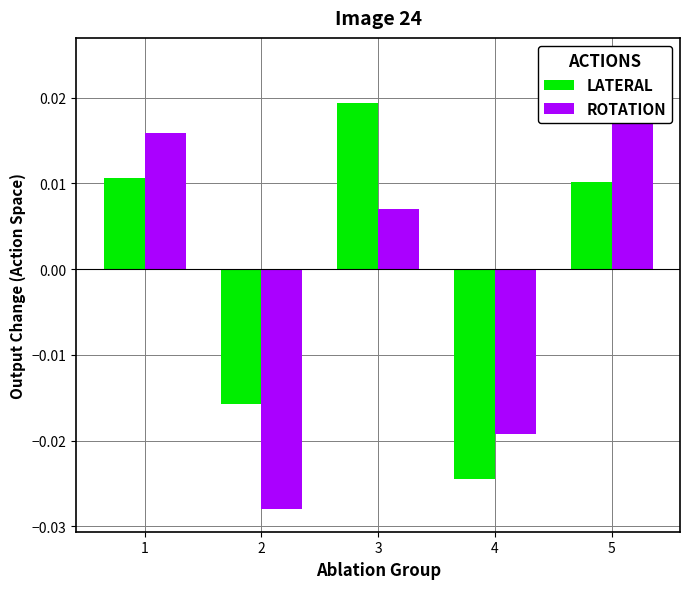

True or false: ROTATION has a value of 0.0 at 1.

False